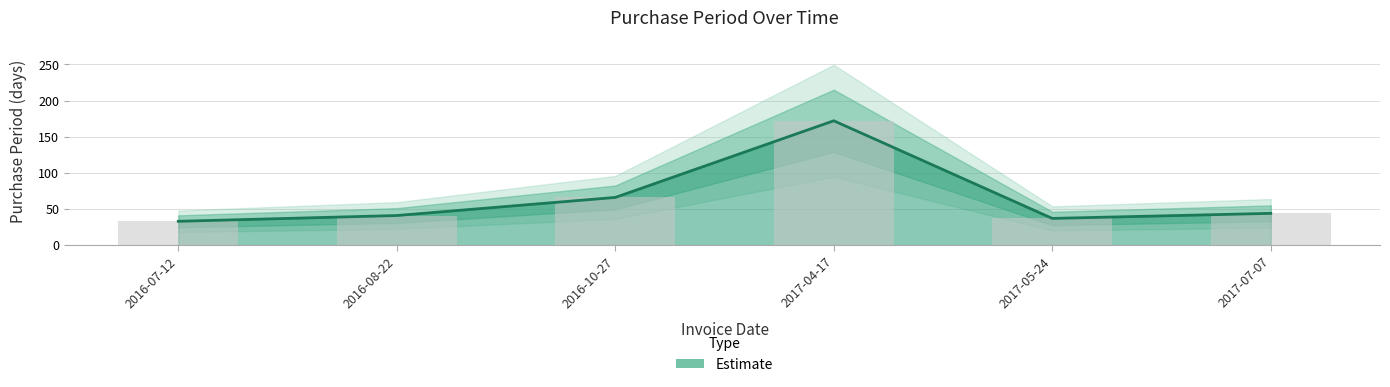

How many series are shown in this chart?

1